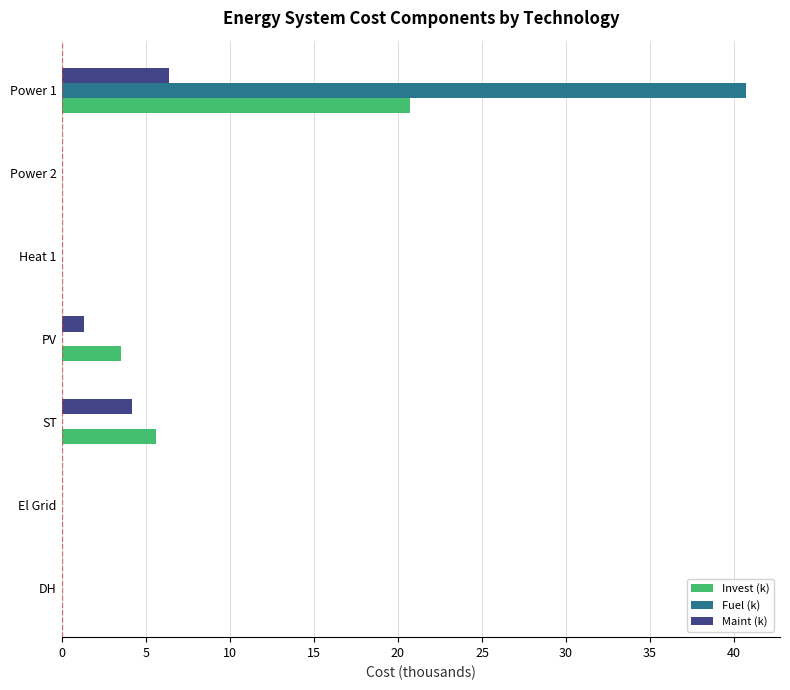

Which series has the largest range (max minus min)?

Fuel (k)